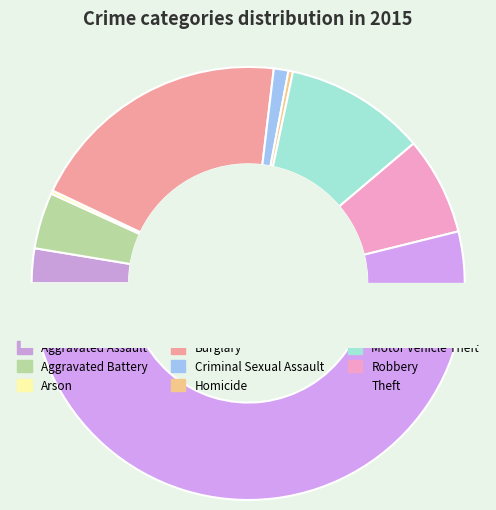

The Homicide slice represents 10% of the pie. True or false?

False